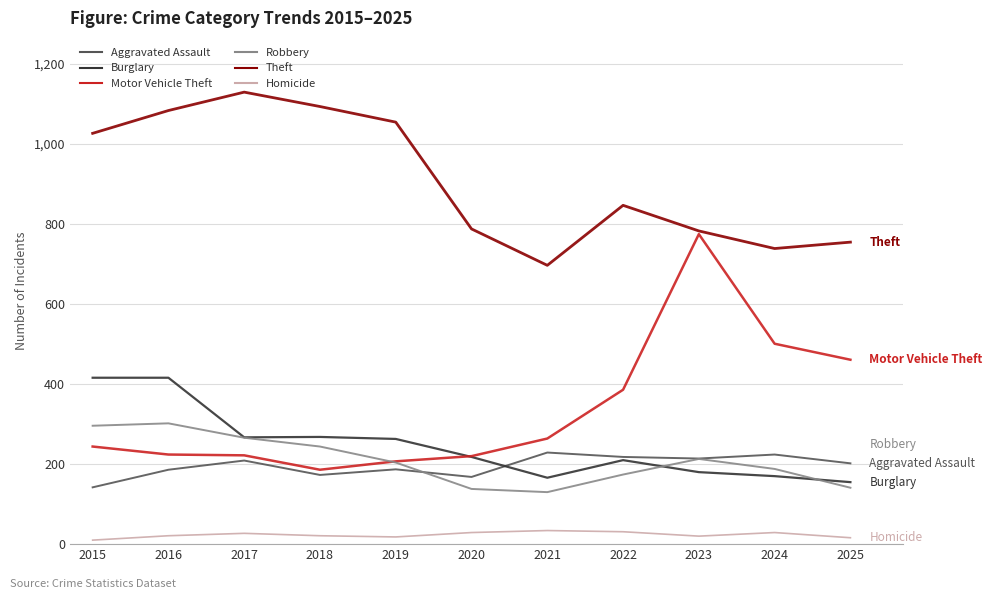

True or false: Theft and Robbery intersect in this chart.

False